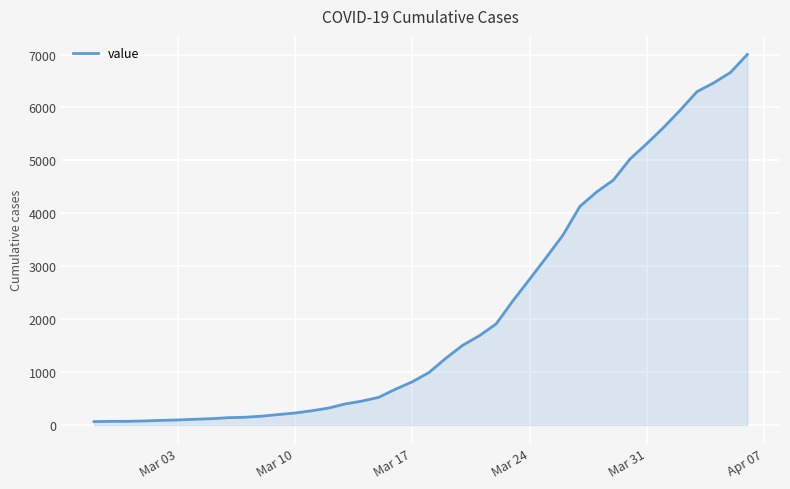

Does the chart have visible grid lines?

Yes